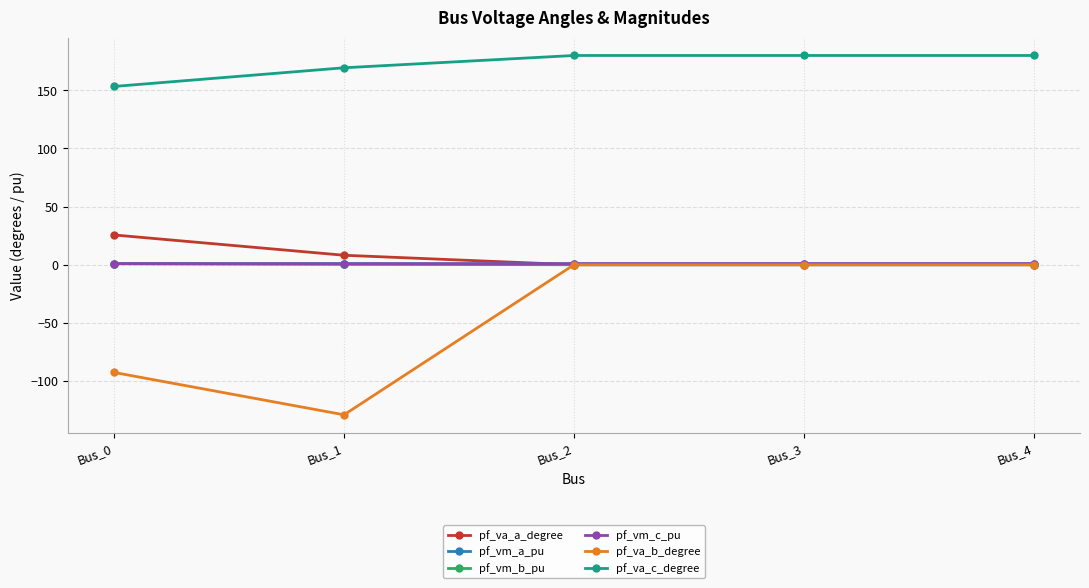

How many categories are shown in the chart?

5